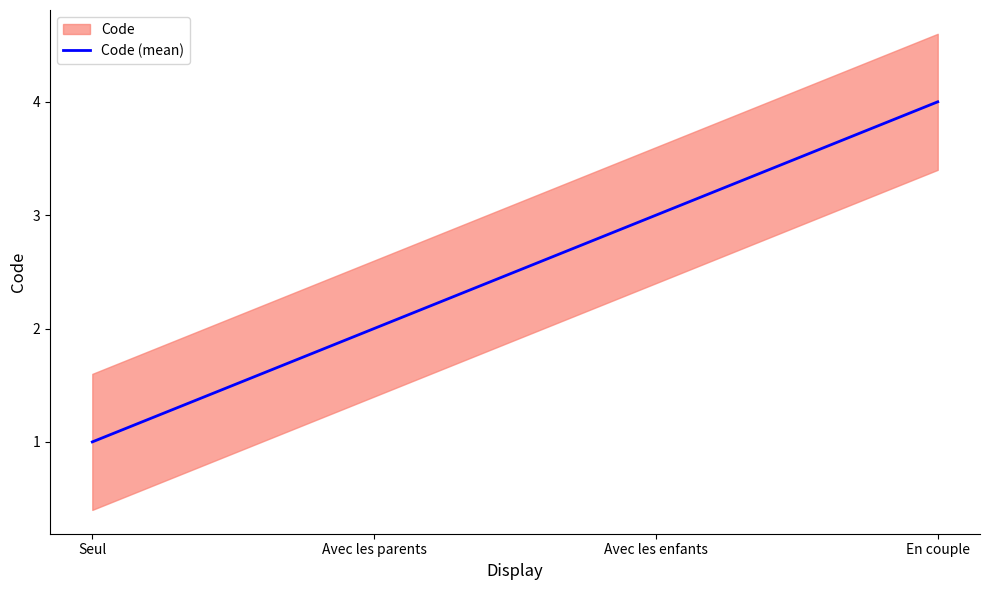

Reading right to left, transcribe all the data shown in this chart.

4	3	2	1